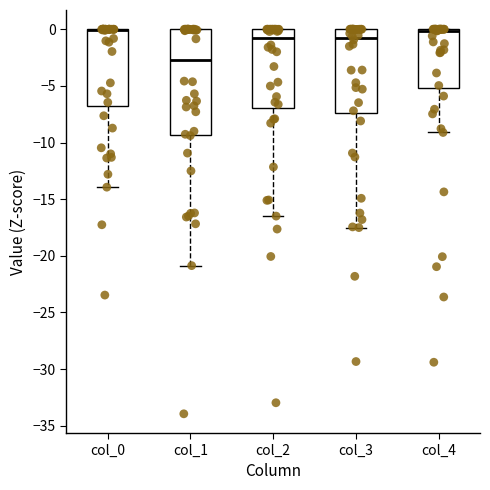

Where does the lower whisker of the box for col_2 end on the y-axis? The values are not printed on the chart, so give them approximately, as read against the axis.

-16.5